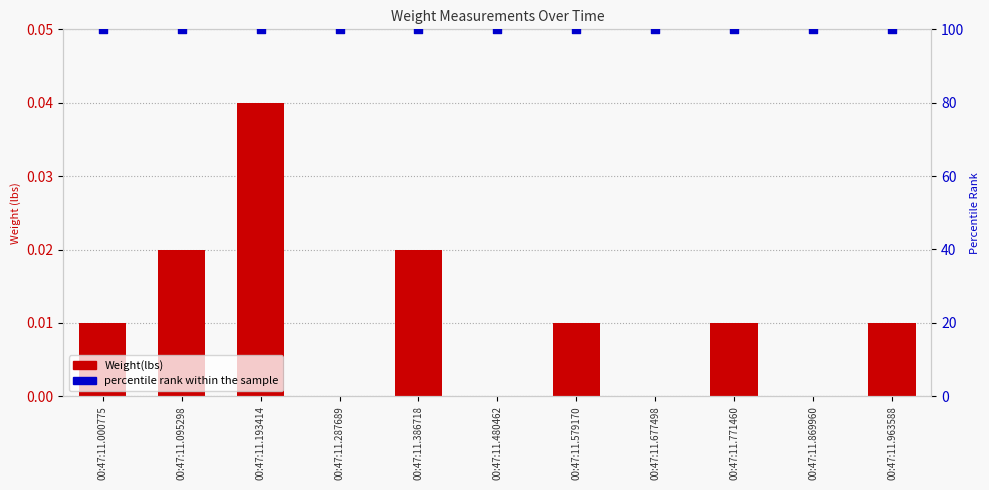

What is the total value across all series at 00:47:11.579170?

100.0